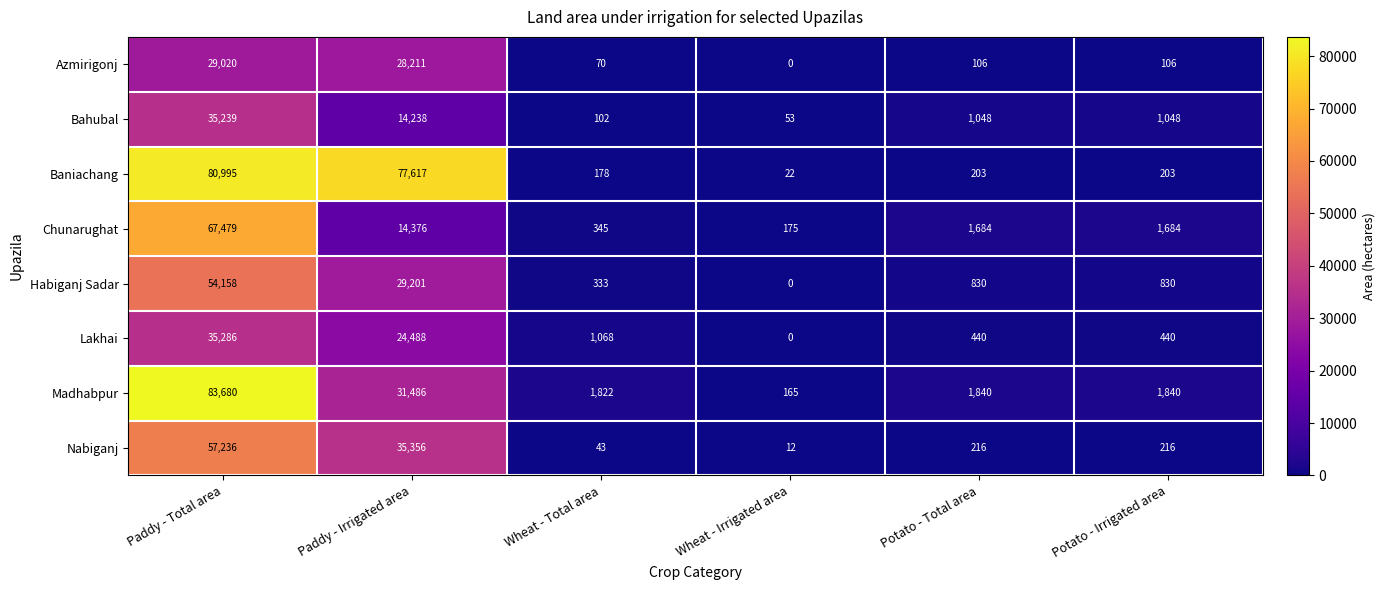

What is the greatest value displayed?

83680